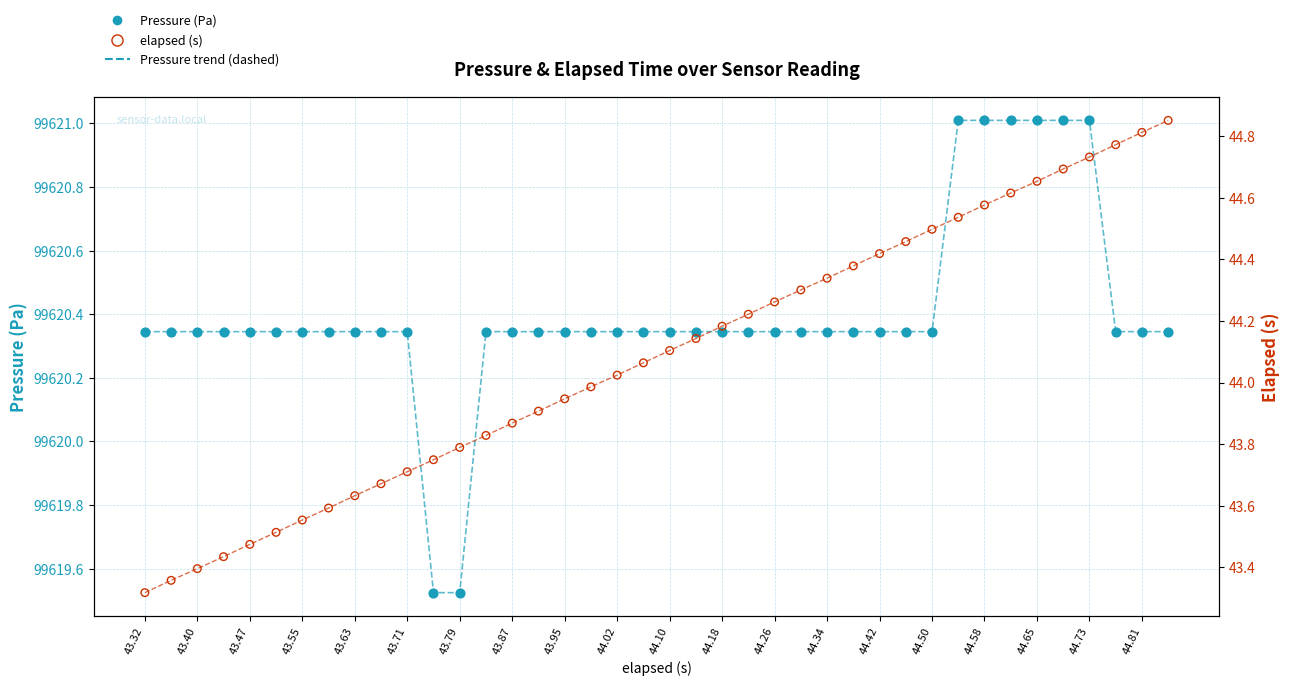

What are all the series names shown in the legend?

Pressure (Pa), elapsed (s)